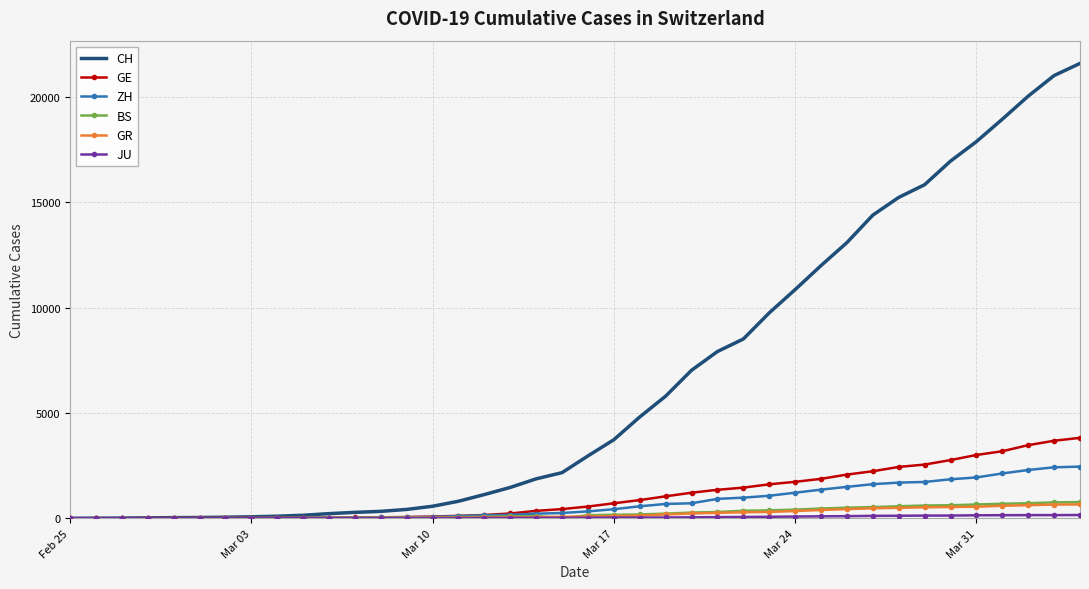

What is the greatest value displayed?

21583